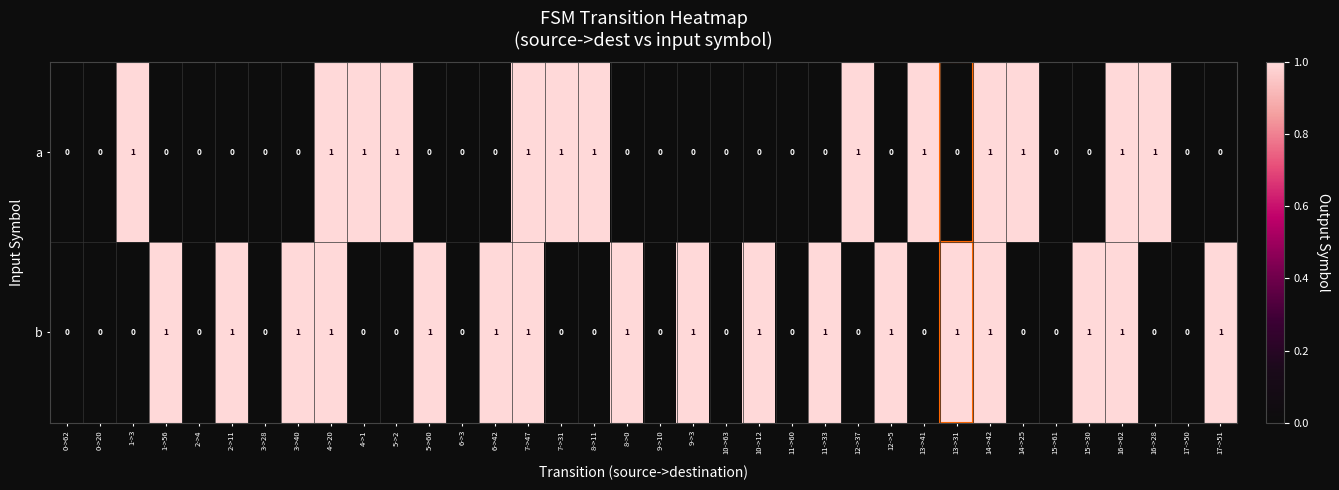

What is the sum of all a values?

13